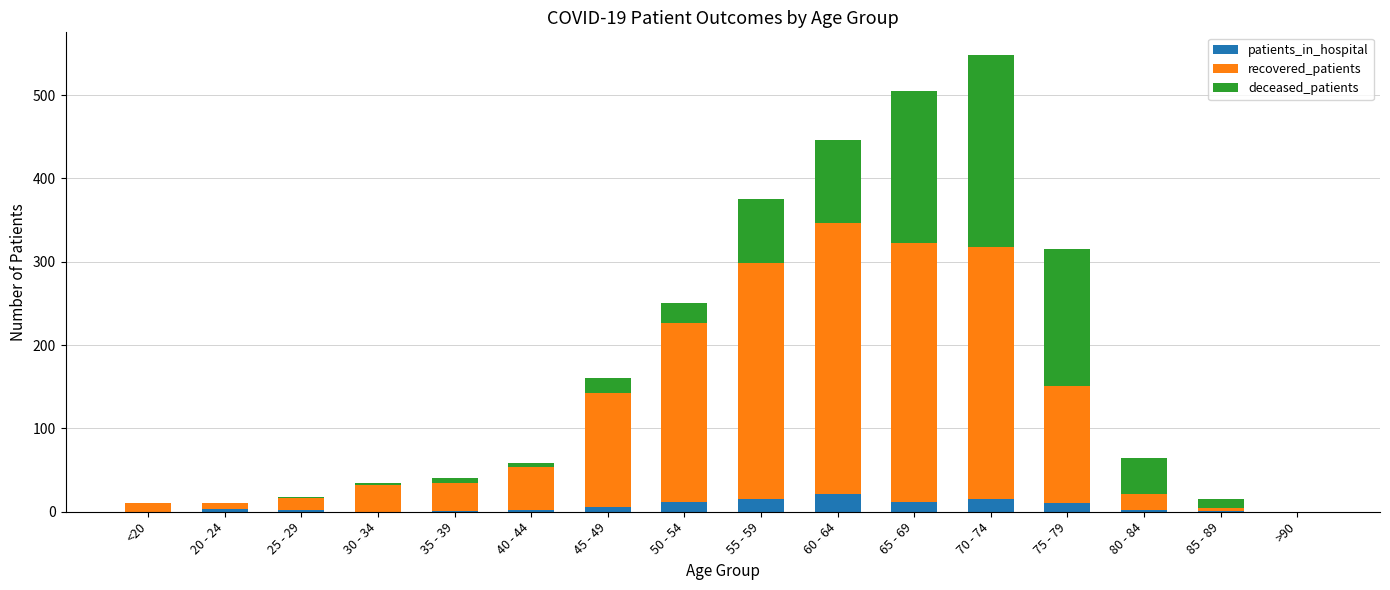

The patients_in_hospital series shows 0 at <20. True or false?

True